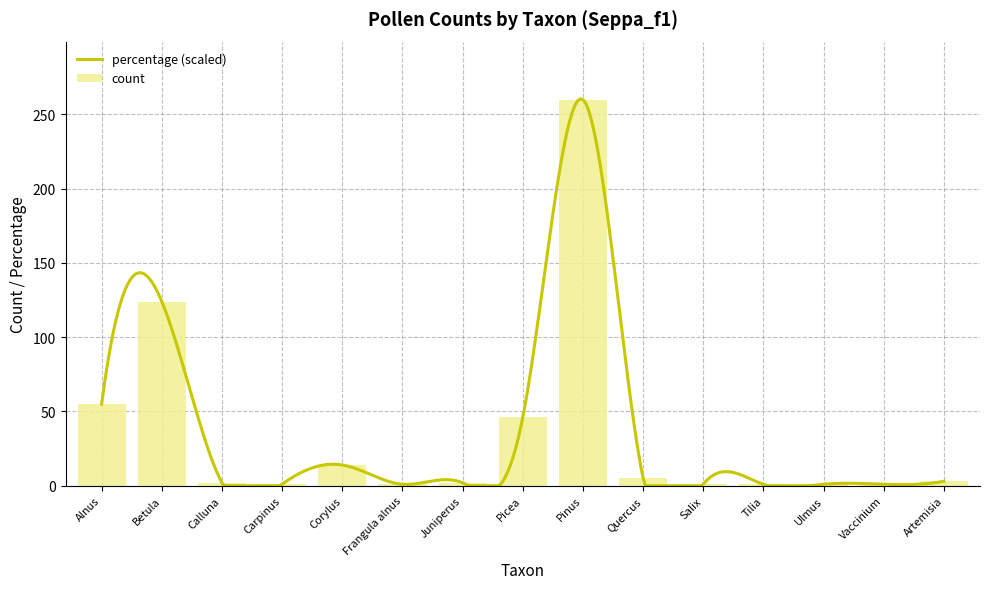

What position from the right is Corylus?

11